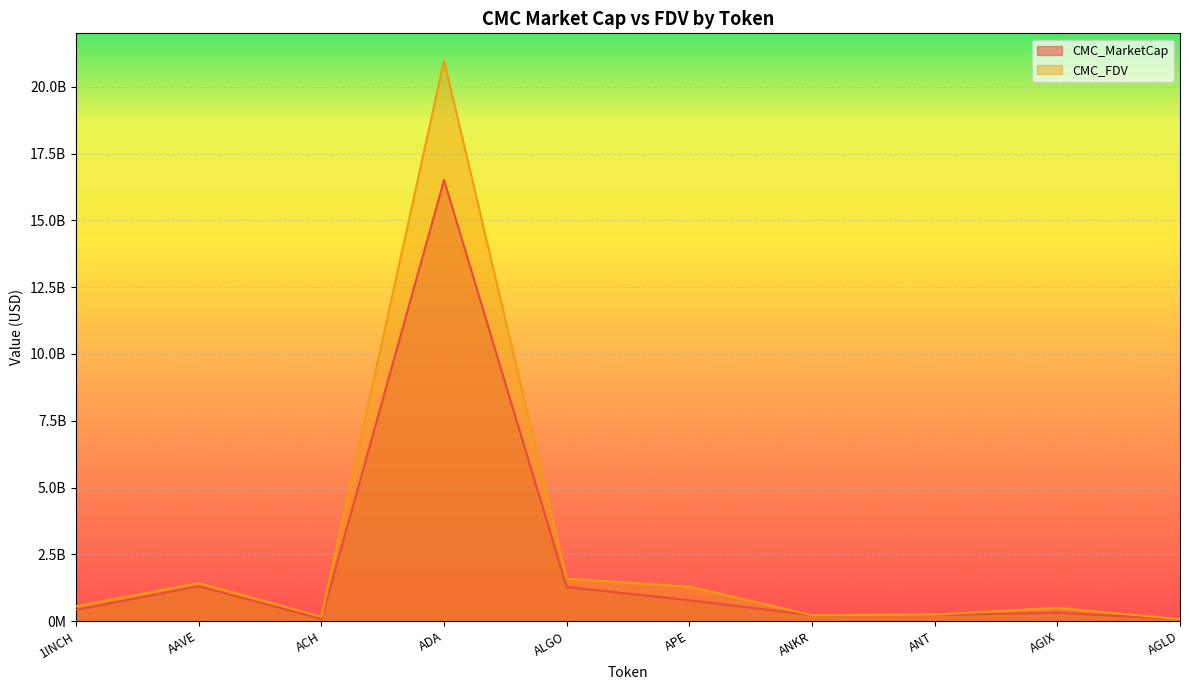

Reading right to left, extract all data points from this chart.

CMC_MarketCap: AGLD=73461917.0	AGIX=310978147.0	ANT=225386368.0	ANKR=221531659.4	APE=778841048.0	ALGO=1276190671.9	ADA=16508317529.4	ACH=81423792.0	AAVE=1305225355.9	1INCH=418557224.4
CMC_FDV: AGLD=73470947.9	AGIX=498069310.2	ANT=243160115.9	ANKR=221531659.4	APE=1288302876.0	ALGO=1586527634.4	ADA=20979935981.1	ACH=164584397.0	AAVE=1419606267.2	1INCH=553215191.3